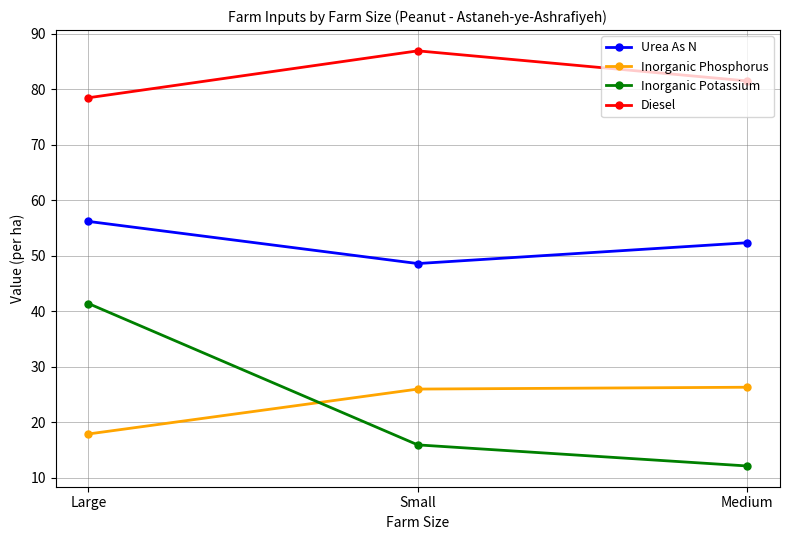

What is the label of the 3rd point from the left?

Medium